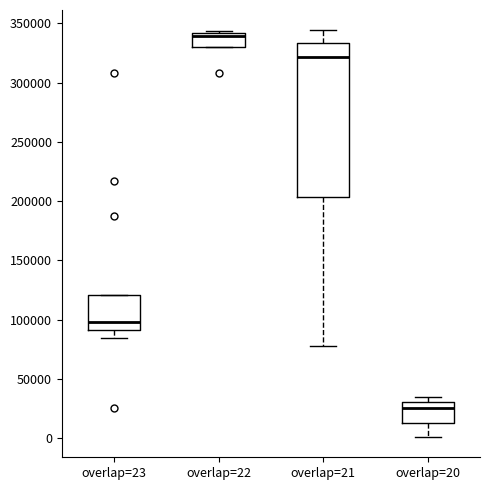

Where is the upper edge of the box for overlap=23 on the y-axis? The values are not printed on the chart, so give them approximately, as read against the axis.

120000